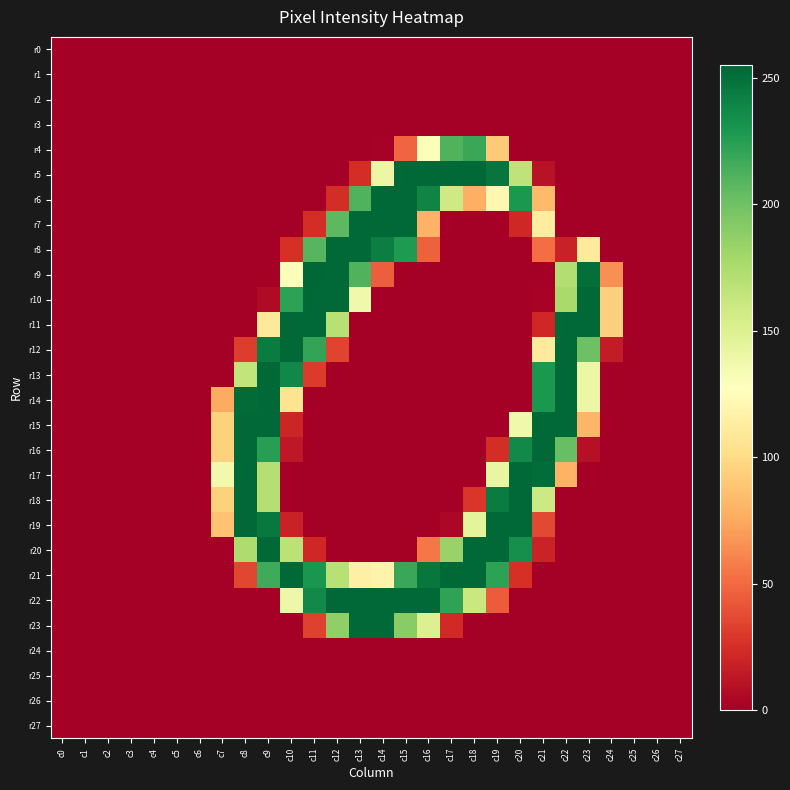

How many data points does each series have?

28